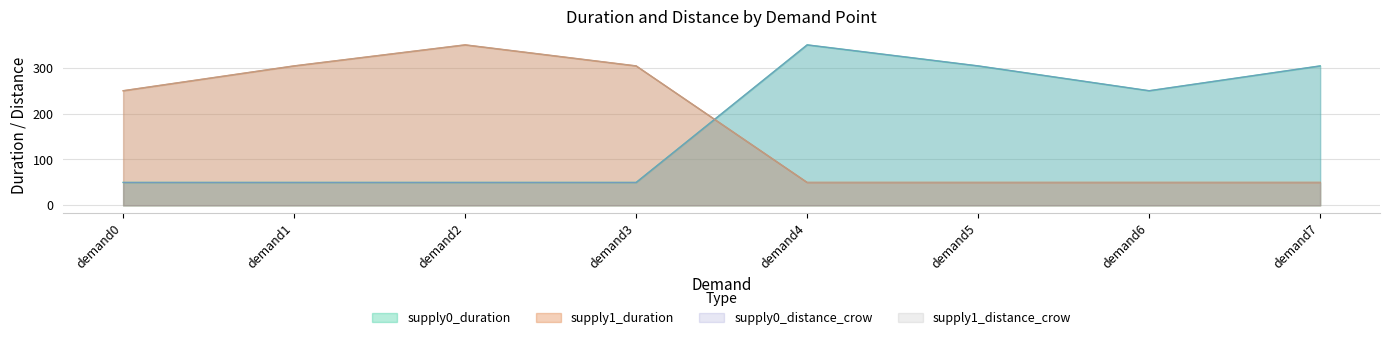

Where do supply0_distance_crow and supply1_distance_crow first cross each other?

demand3 and demand4